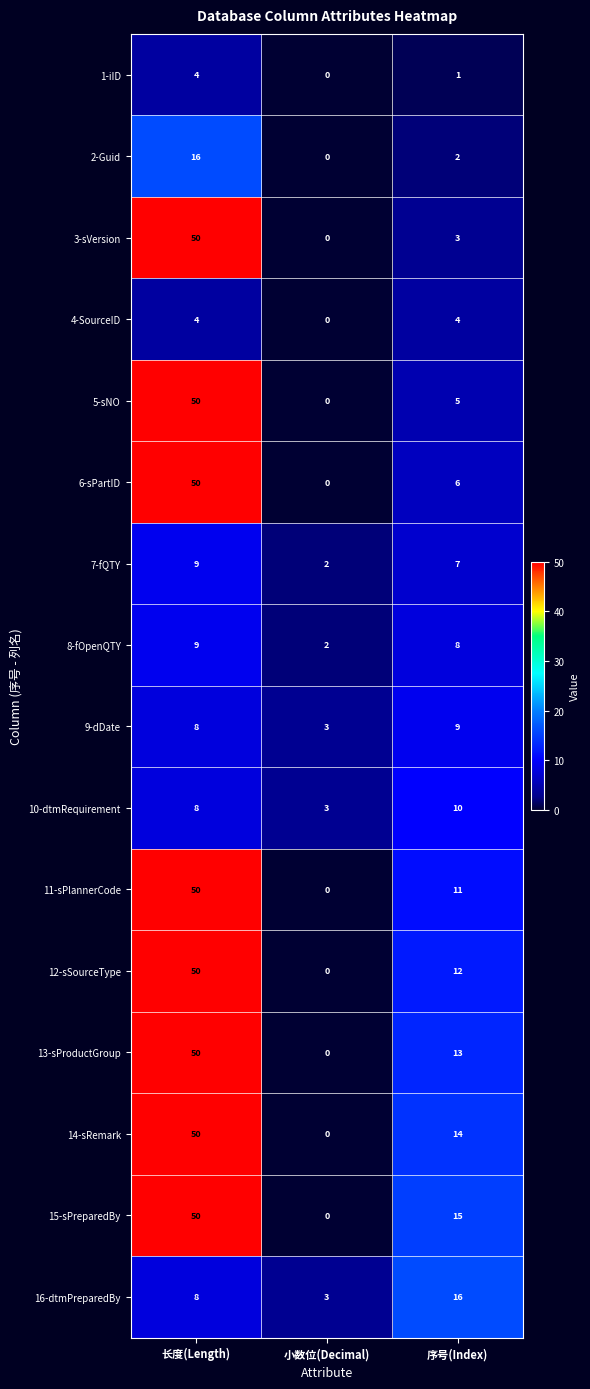

How many data points does each series have?

3